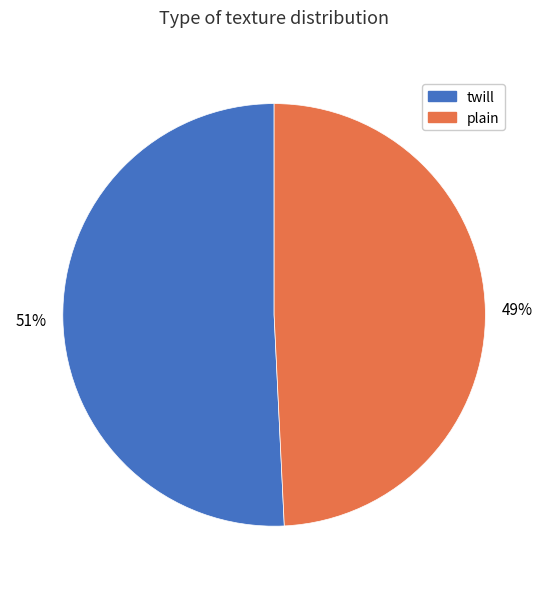

Count the number of slices in the pie.

2